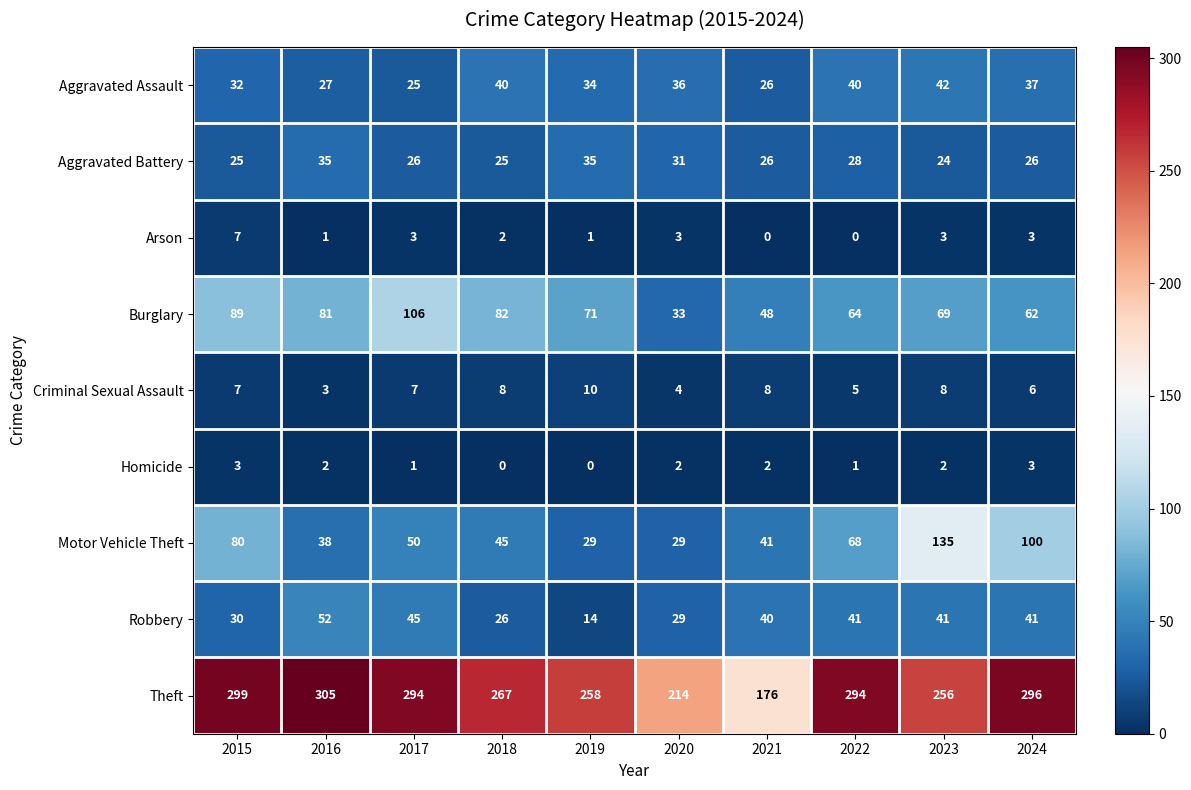

What is the total value across all series at 2020?

381